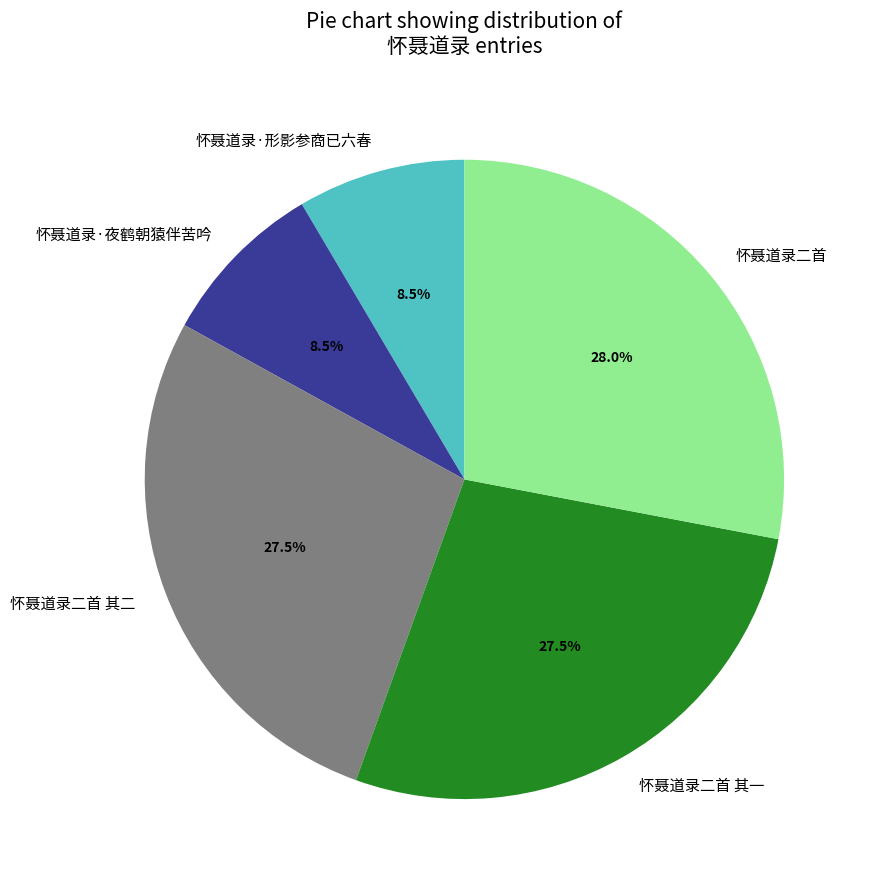

To the nearest percent, what percentage of the pie is 怀聂道录二首 其一?

28%